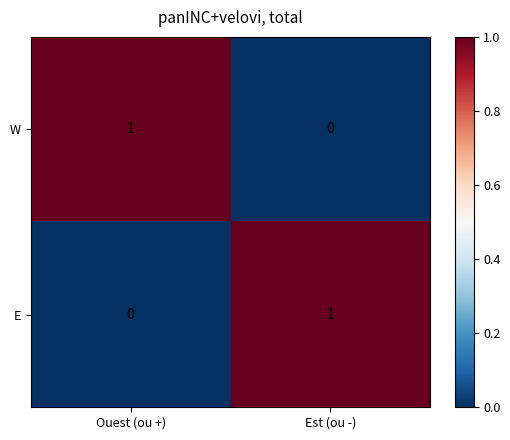

How many values in the W series are below 1?

1